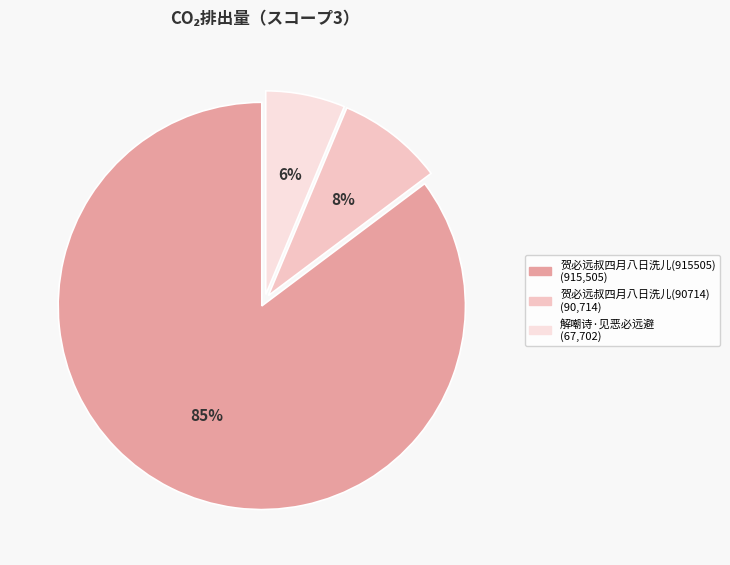

Approximately how many times larger is the value at 贺必远叔四月八日洗儿(915505) compared to 贺必远叔四月八日洗儿(90714)?

10.1